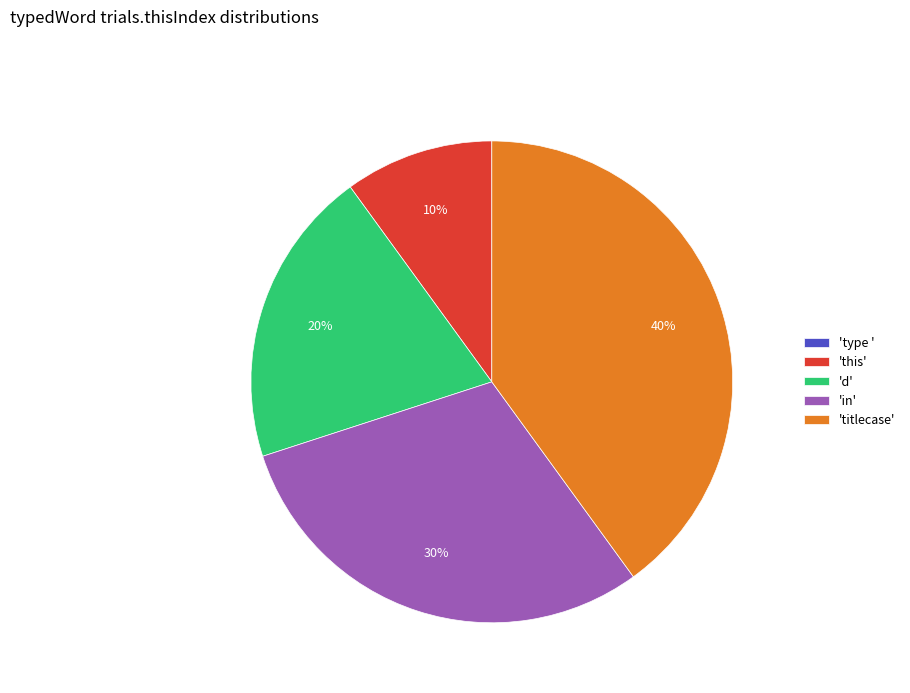

Is there any slice that represents more than half of the pie?

No